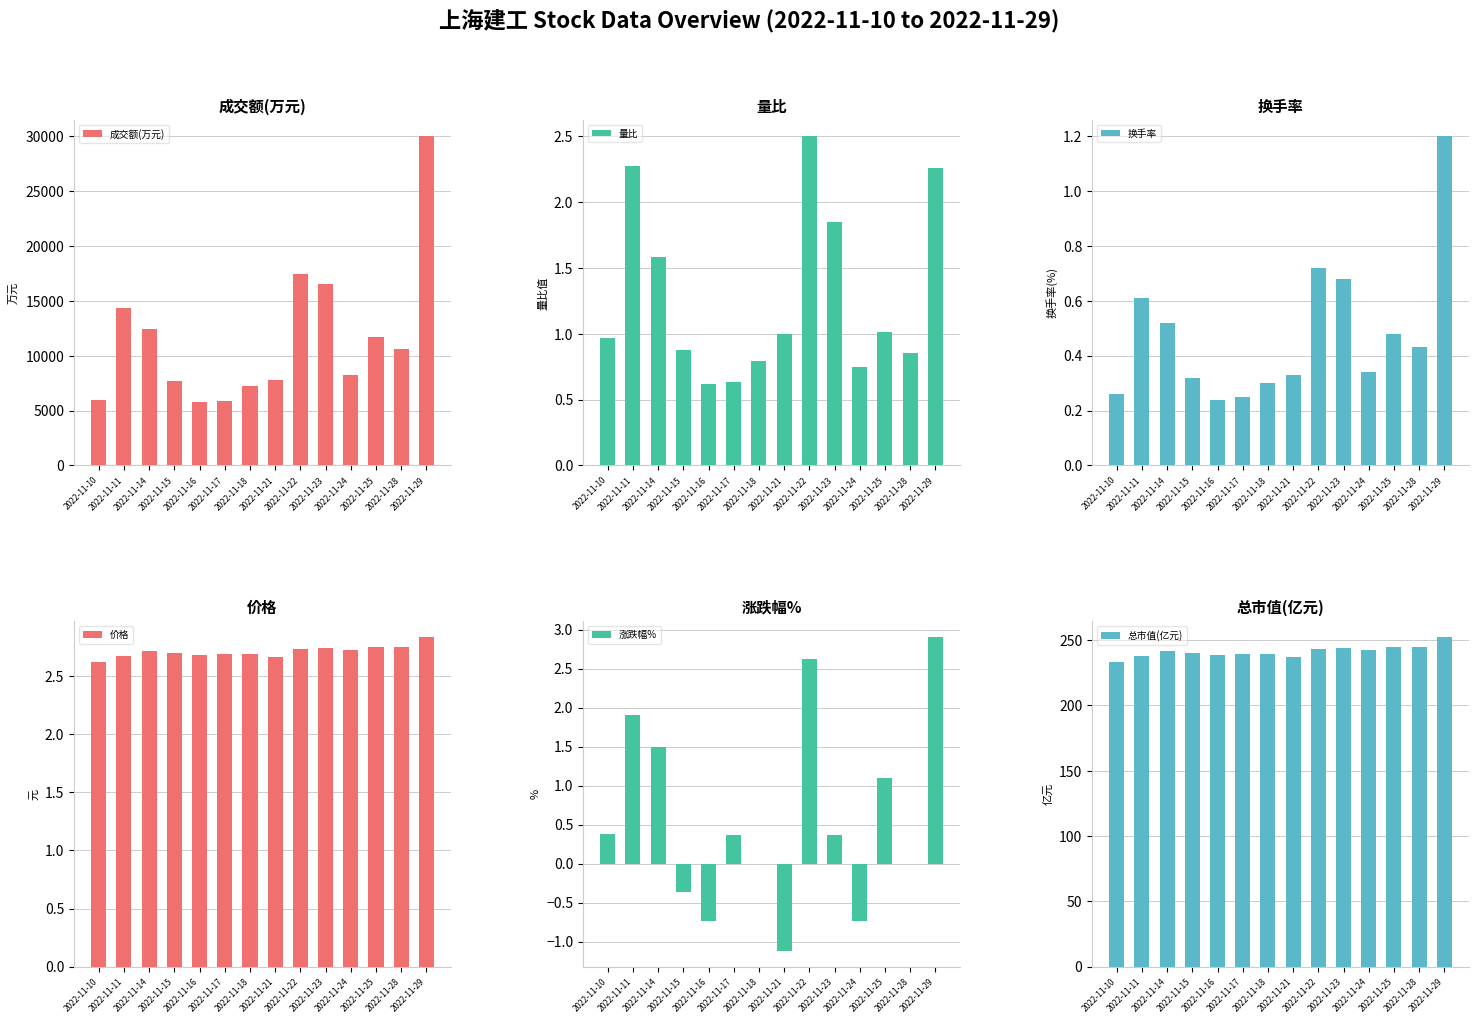

At which label does 总市值(亿元) reach its peak?

2022-11-29